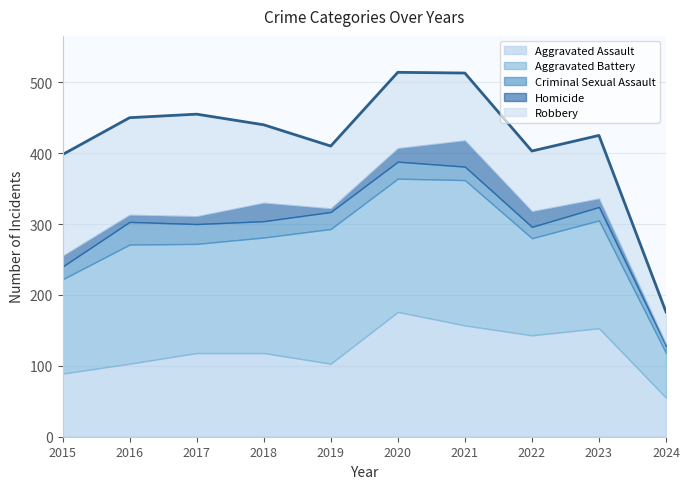

Where does the Aggravated Battery series first go above 163?

2016